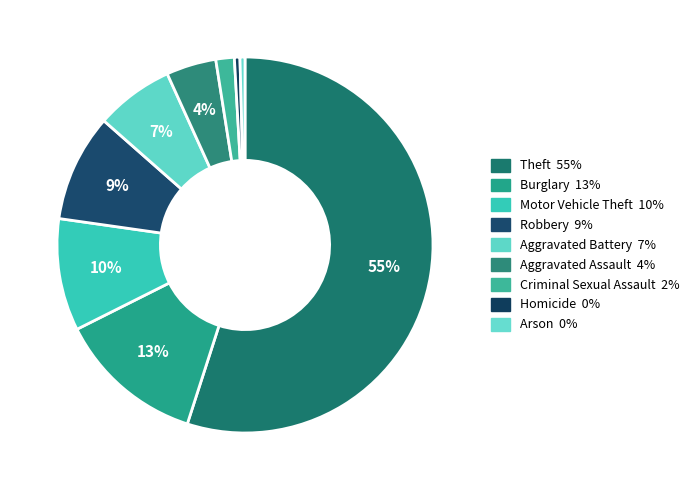

How many segments does this pie chart have?

9